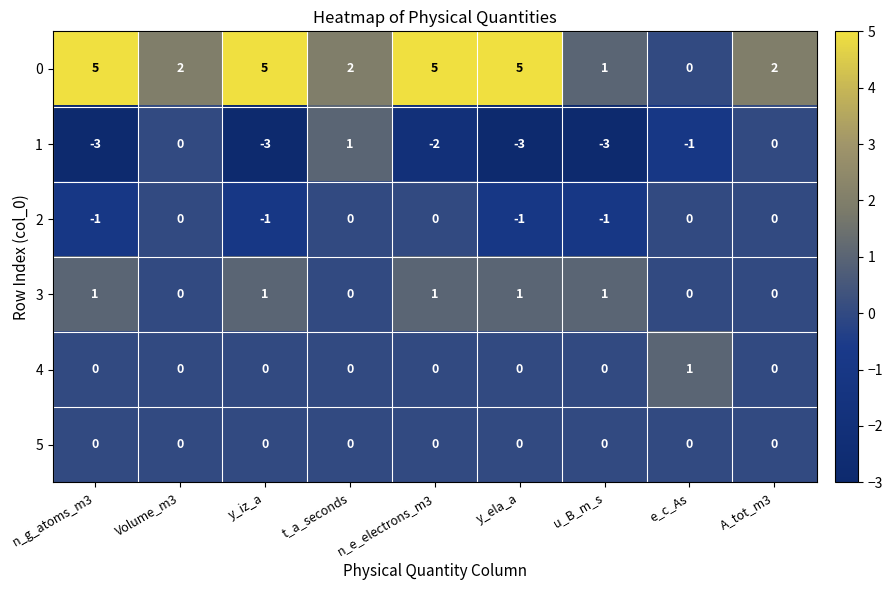

Count the 1 values in the range -3 to 0.

8